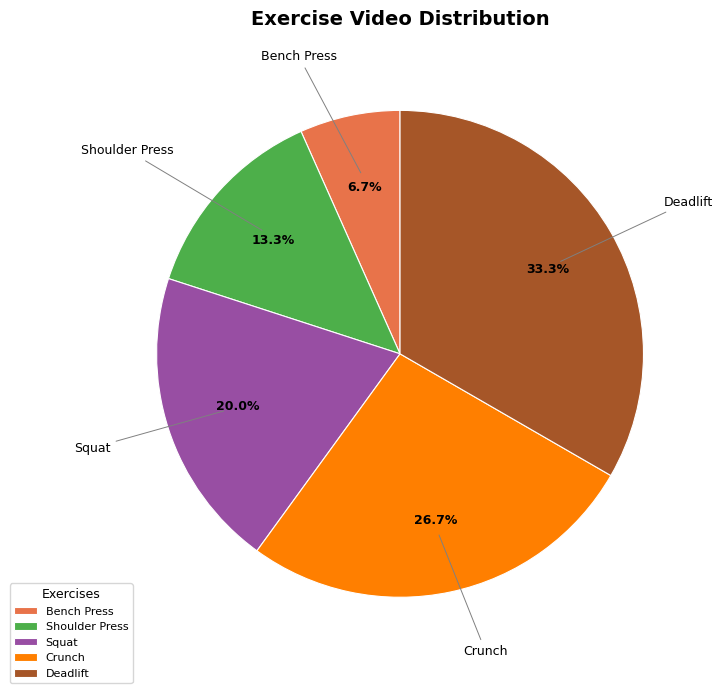

Does Crunch represent more than half of the total?

No